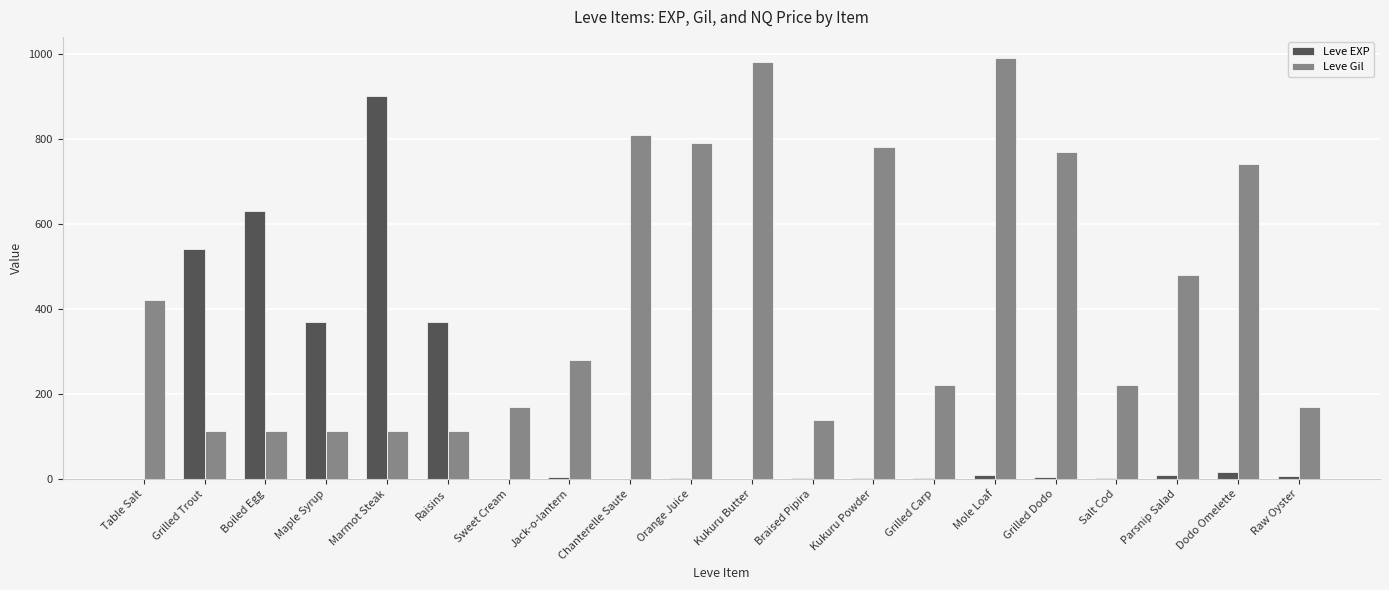

The value of Leve Gil at Kukuru Powder is 780. True or false?

True